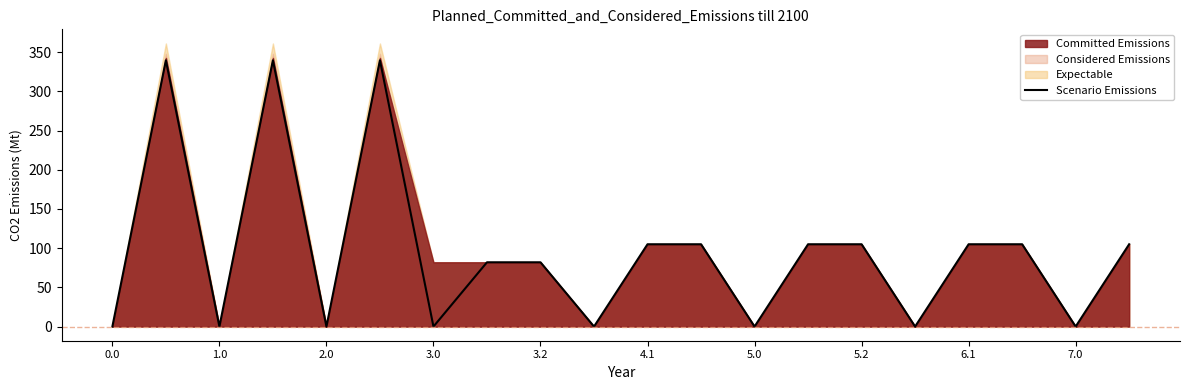

What is the highest value of the Scenario Emissions series?

339.6